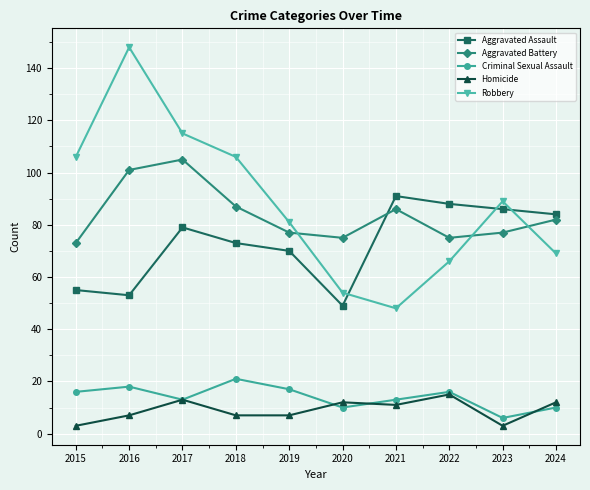

What is the minimum value for Aggravated Assault?

49